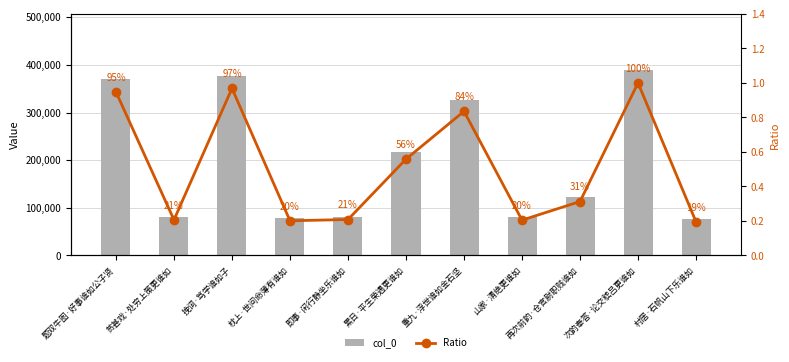

What is the approximate value of col_0 at 题双牛图·好事谁如公子贤?

369720.0